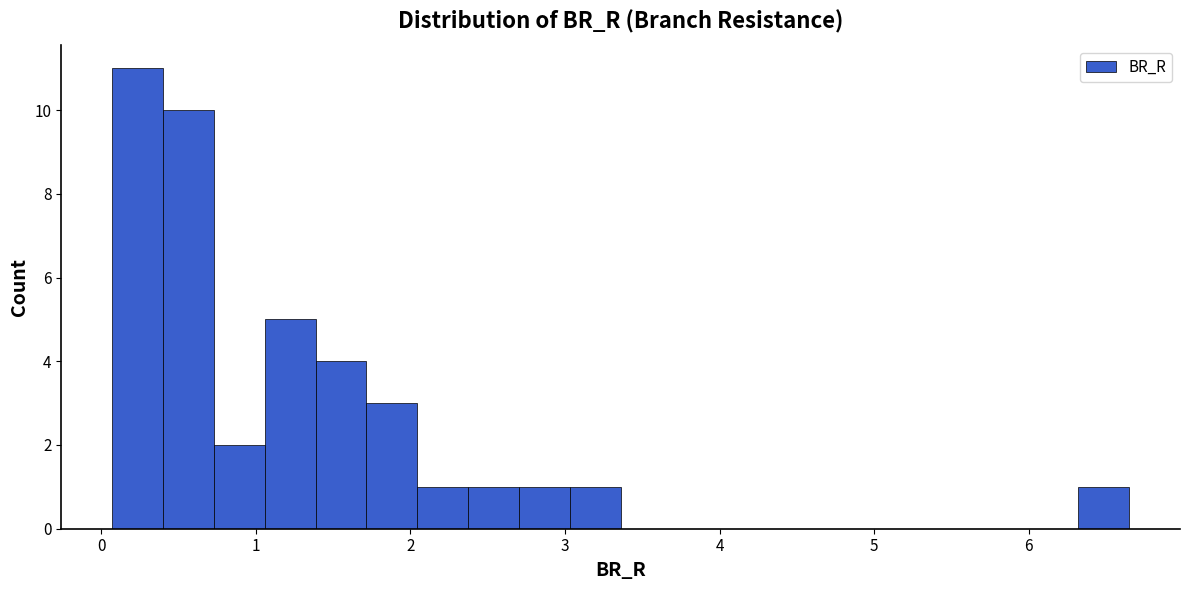

Around what value on the x-axis is the tallest bar? Give the approximate position of its centre, as read against the axis.

0.2